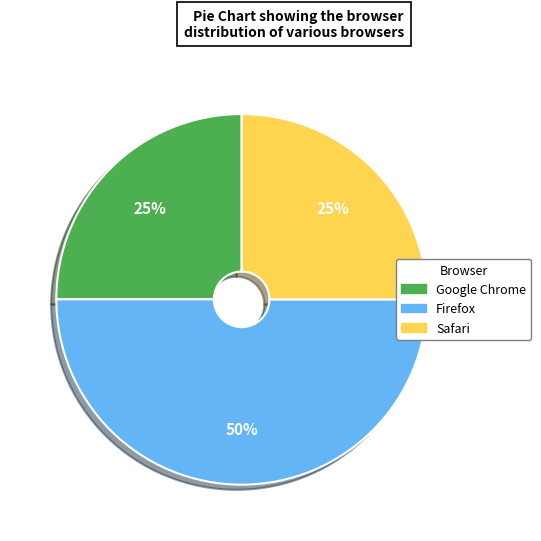

Which has a higher value, Firefox or Safari?

Firefox